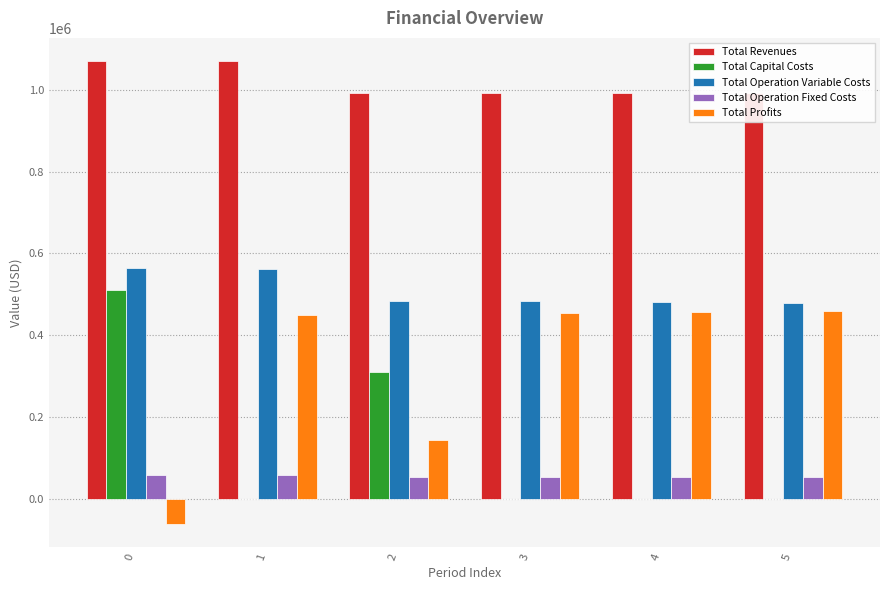

What is the total value across all series at 3?

1983013.2